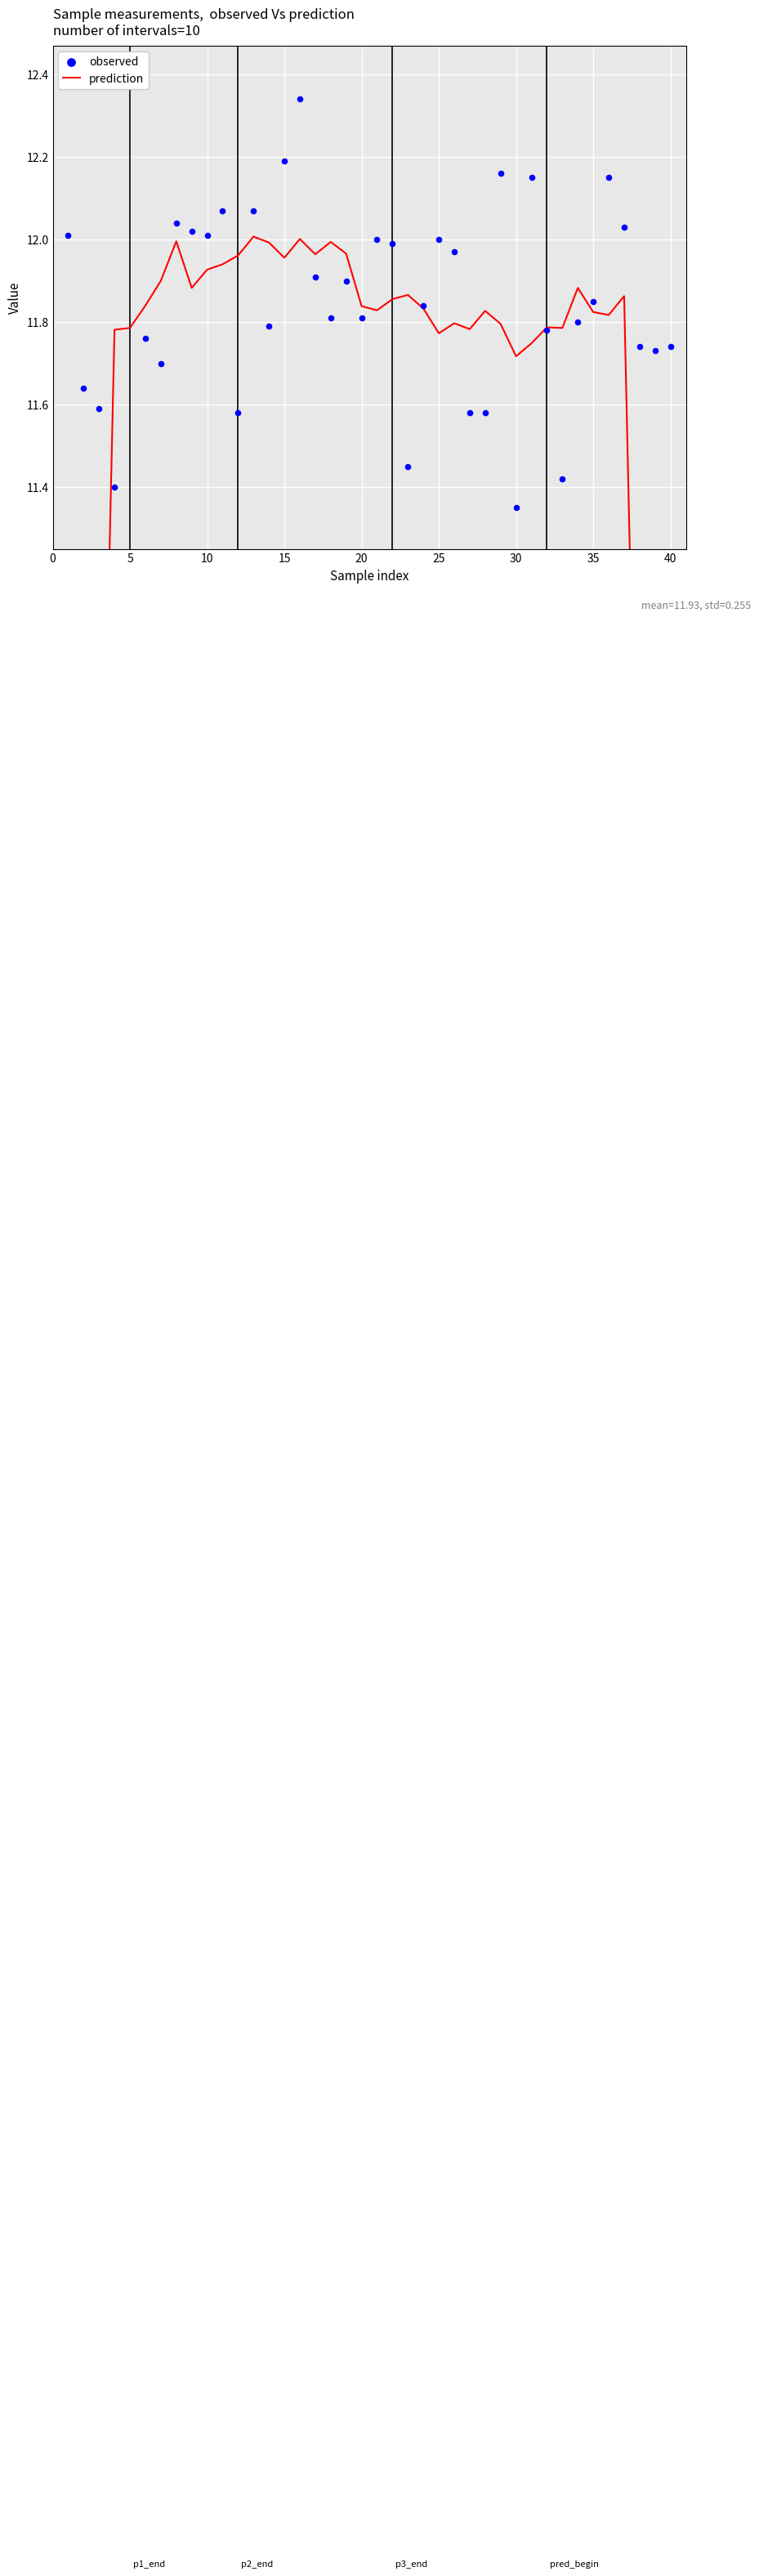

Which series contains the highest Y value?

observed